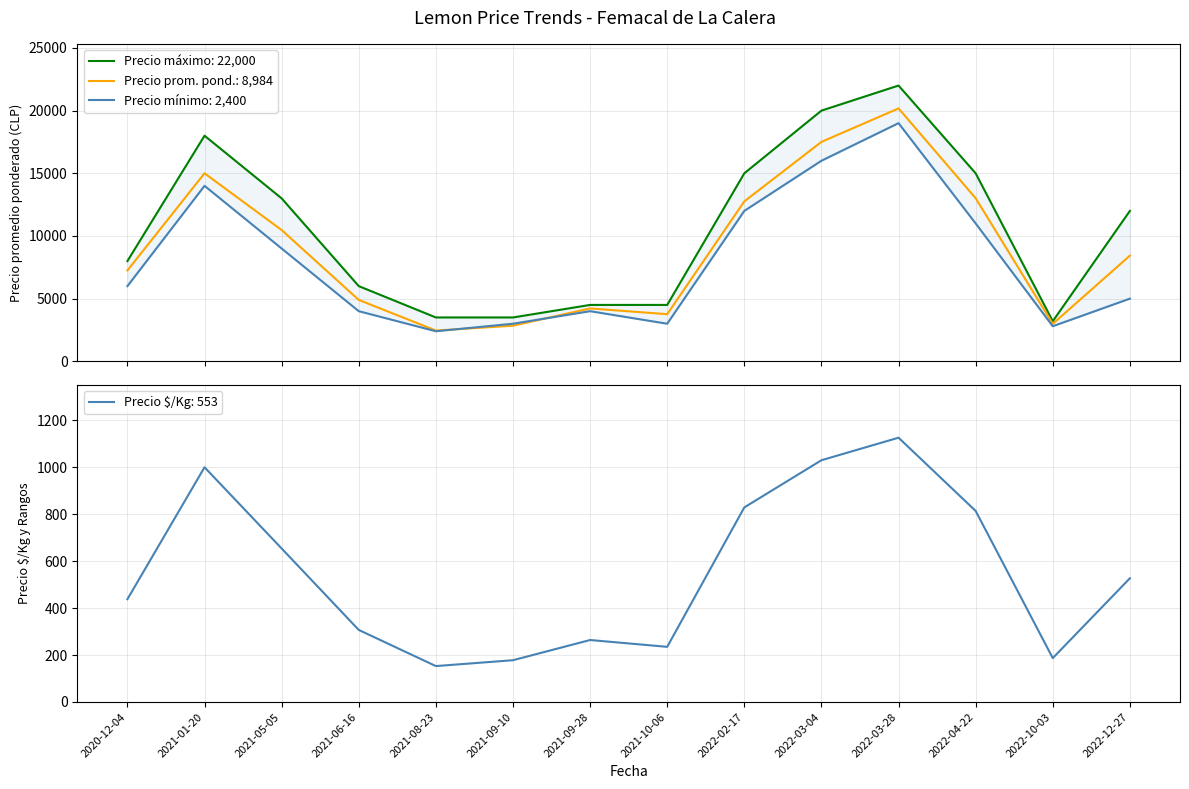

Between 2021-10-06 and 2022-12-27, which series saw the biggest shift?

Precio máximo